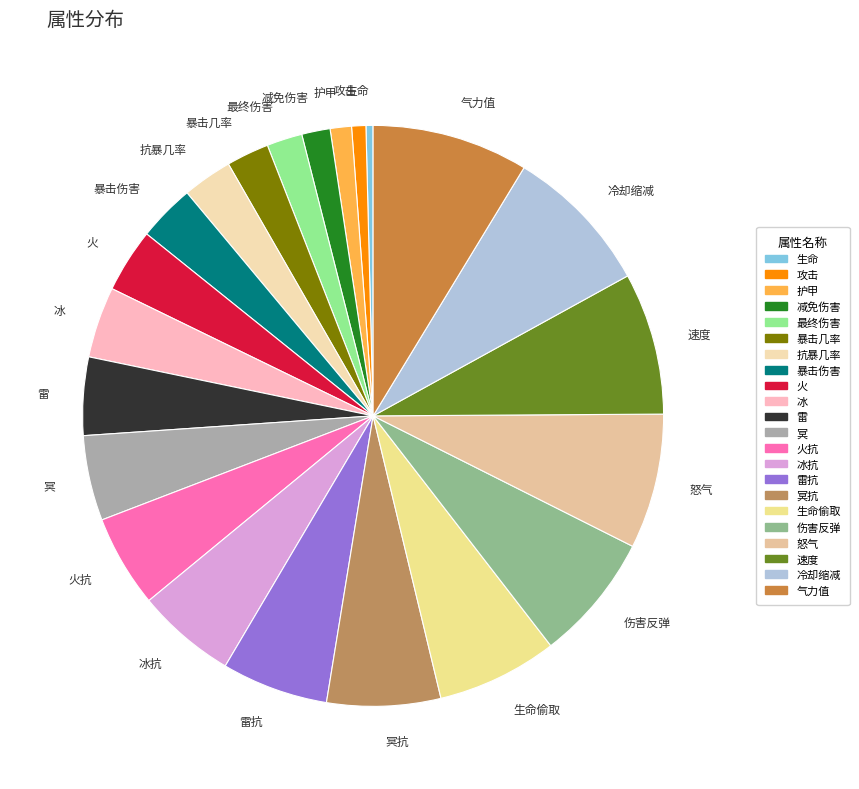

Does any single category account for the majority?

No